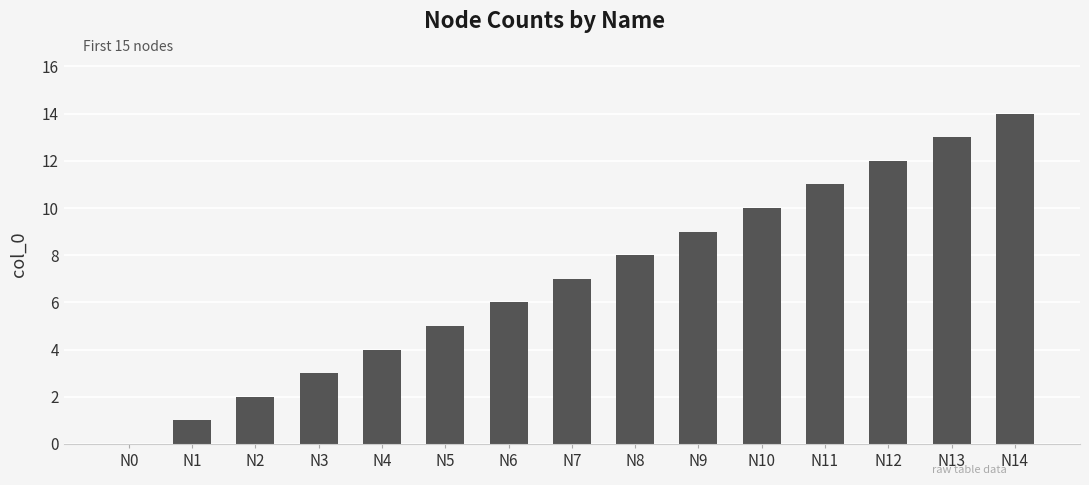

Which category has the highest value across all series?

N14